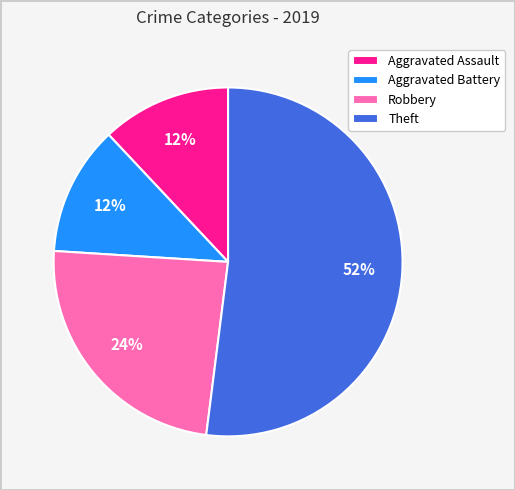

What is the largest slice in the pie chart?

Theft